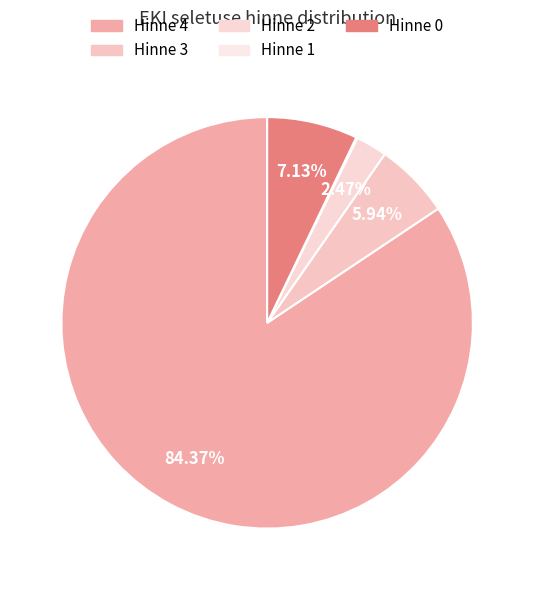

To the nearest percent, what portion does Hinne 2 represent?

2%